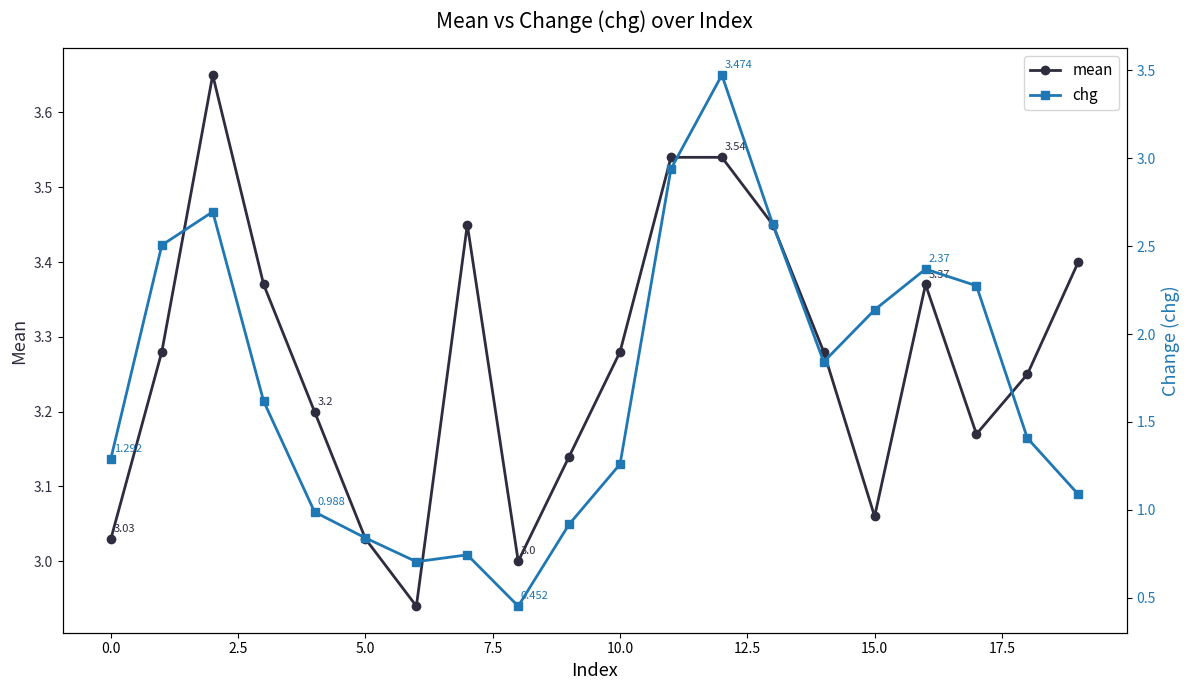

What is the value of the chg point at the 9th from the left?

0.5